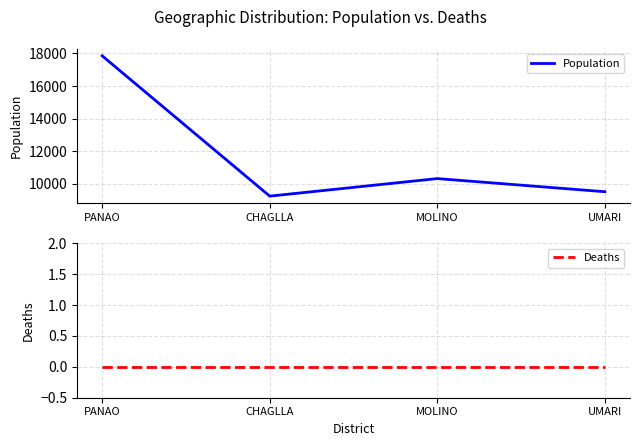

True or false: Deaths and Population intersect in this chart.

False